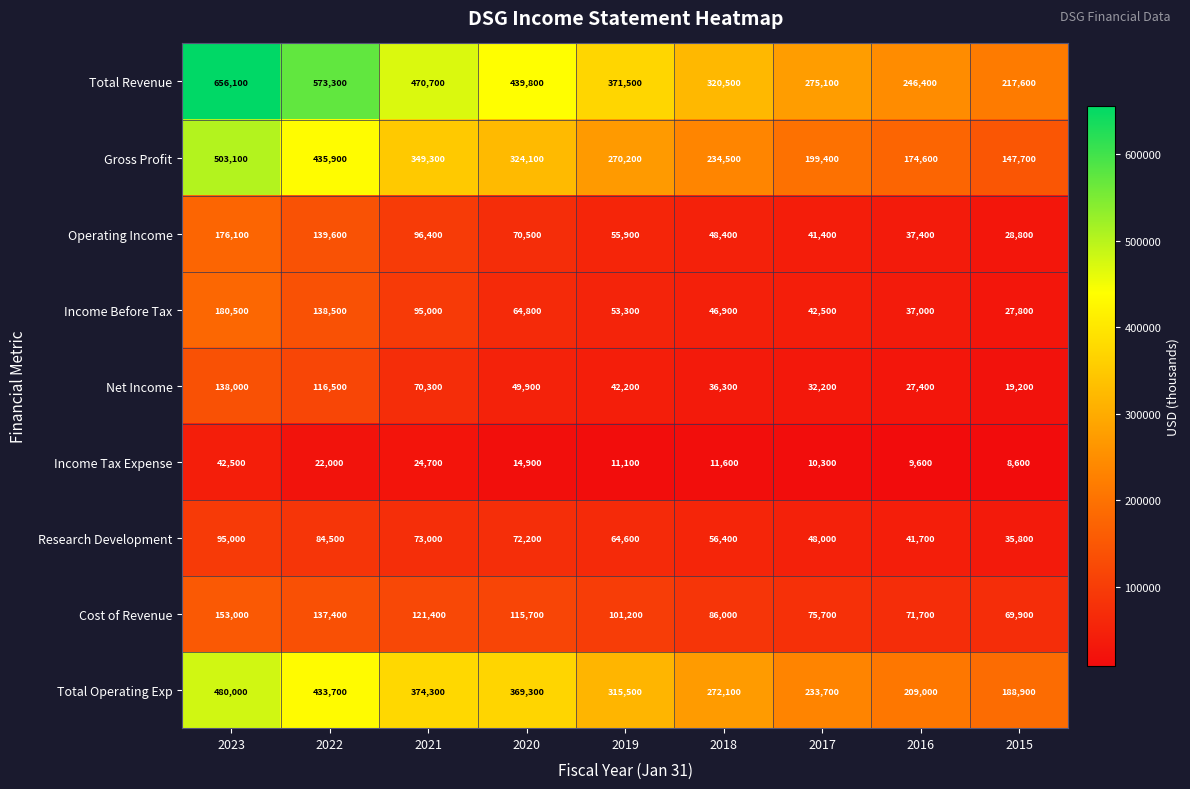

What is the difference between the highest and lowest values at 2015?

209000